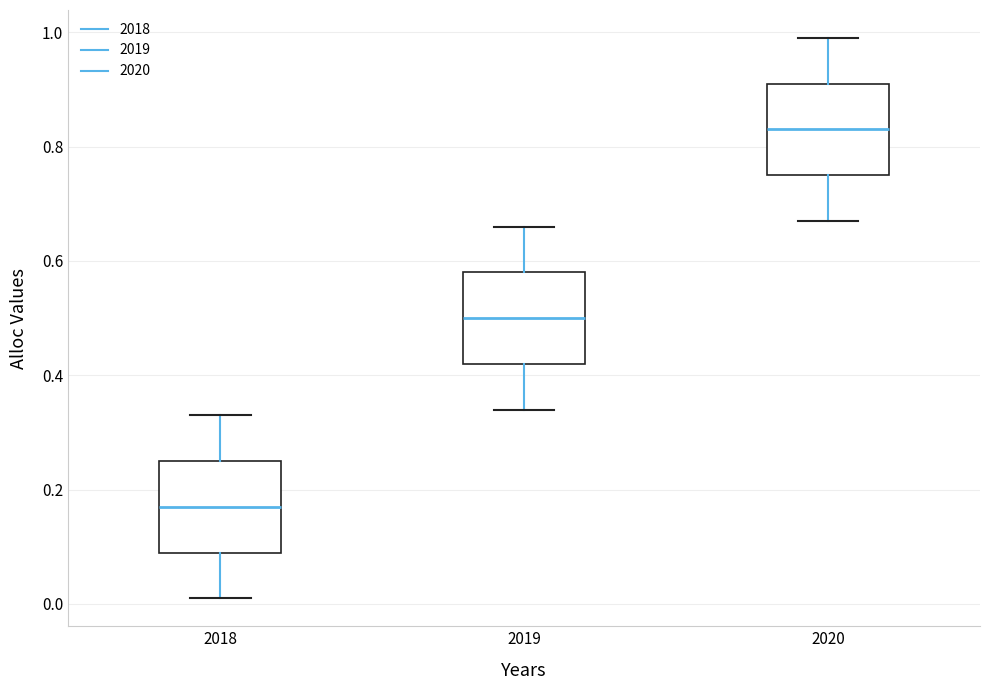

Reading left to right, transcribe this box plot: for each box, give where its median line is, the range the box spans, and where its two whiskers end, as read against the y-axis. The values are not printed on the chart, so give them approximately, as read against the axis.

2018: median 0.18, box 0.10 to 0.26, whiskers 0.02 to 0.34
2019: median 0.50, box 0.42 to 0.58, whiskers 0.34 to 0.66
2020: median 0.84, box 0.76 to 0.92, whiskers 0.68 to 1.00